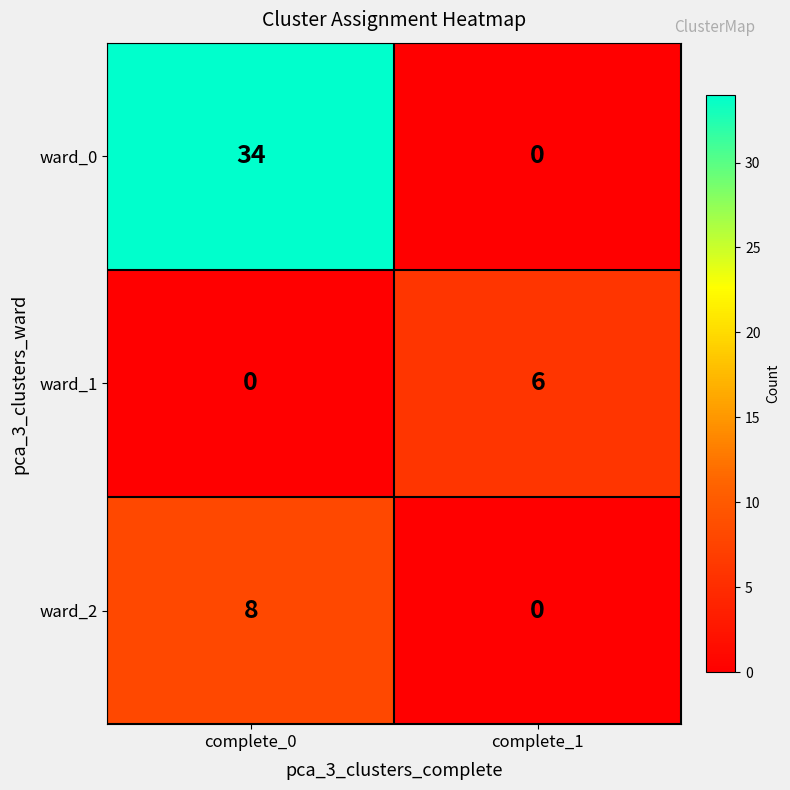

What is the sum of all ward_0 values?

34